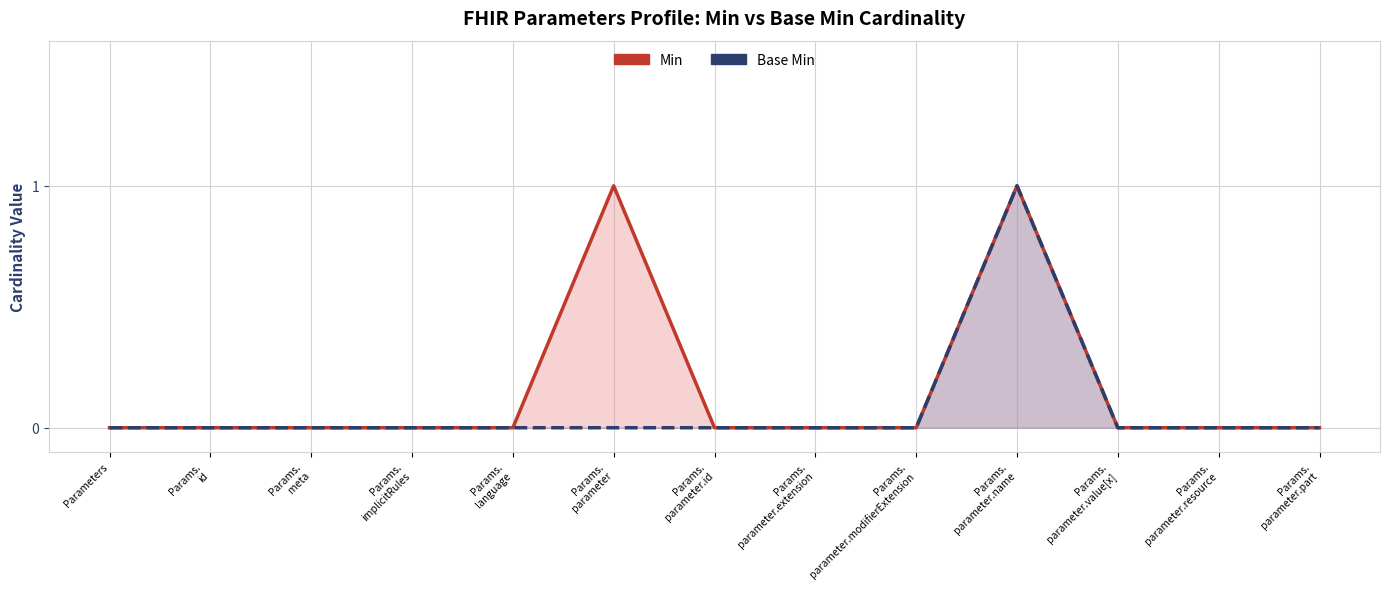

The value of Base Min at Params.
parameter.id is 0. True or false?

False